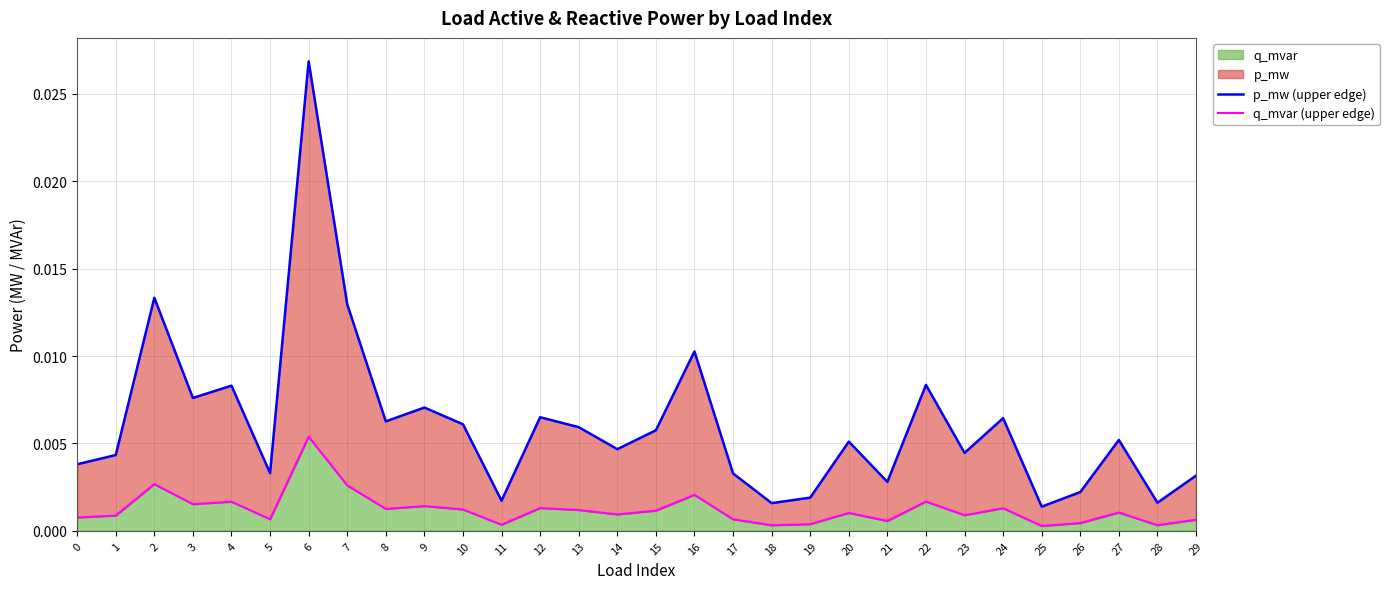

True or false: q_mvar (upper edge) and p_mw (upper edge) intersect in this chart.

False